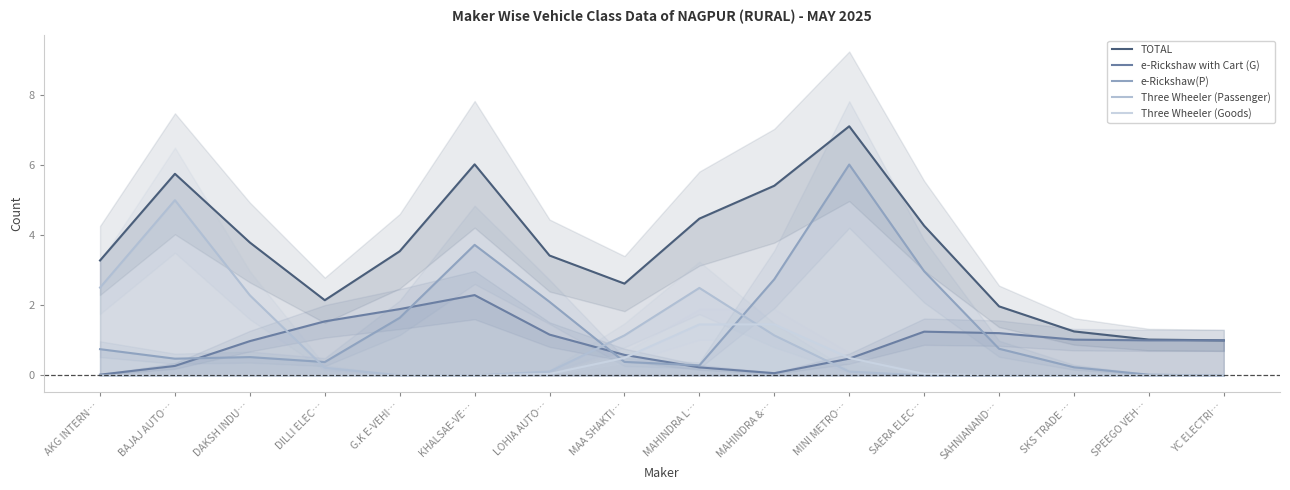

At which label is e-Rickshaw with Cart (G) closest to 1?

YC ELECTRI…